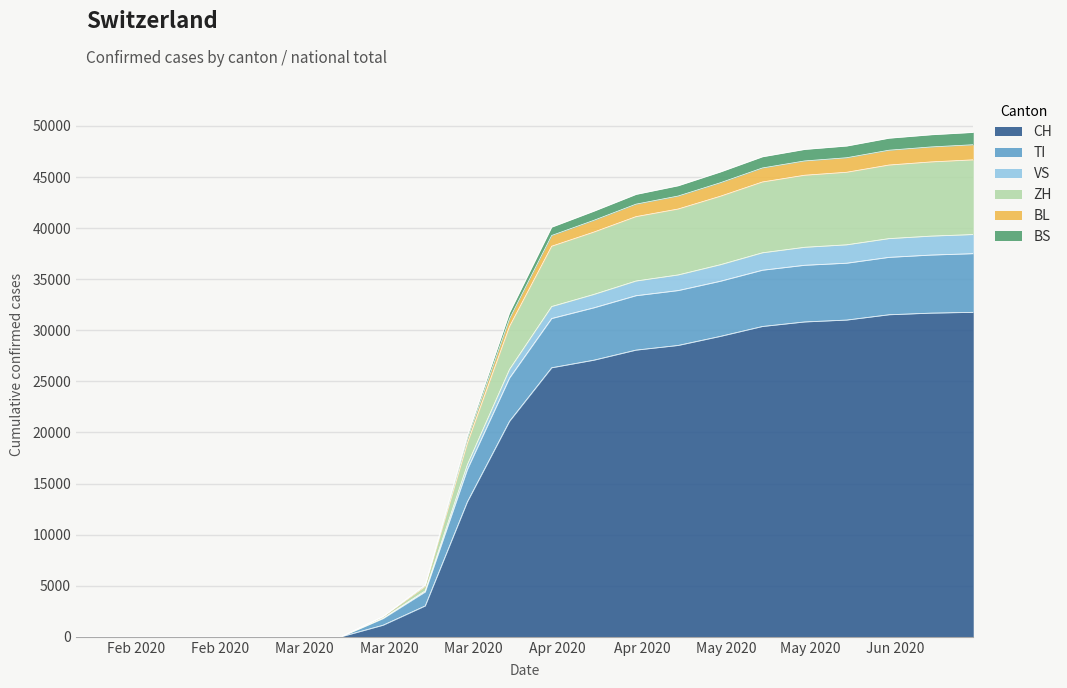

Reading right to left, list all the values displayed in this chart.

CH: 2020-06-21=31762	2020-06-14=31684	2020-06-07=31524	2020-05-31=31006	2020-05-24=30821	2020-05-17=30377	2020-05-10=29407	2020-05-03=28521	2020-04-26=28063	2020-04-19=27078	2020-04-12=26336	2020-04-05=21100	2020-03-29=13213	2020-03-22=3028	2020-03-15=1139	2020-03-08=0	2020-03-01=0	2020-02-25=0	2020-01-24=0
TI: 2020-06-21=37503	2020-06-14=37367	2020-06-07=37141	2020-05-31=36570	2020-05-24=36366	2020-05-17=35883	2020-05-10=34801	2020-05-03=33891	2020-04-26=33388	2020-04-19=32202	2020-04-12=31157	2020-04-05=25329	2020-03-29=16376	2020-03-22=4396	2020-03-15=1787	2020-03-08=0	2020-03-01=0	2020-02-25=0	2020-01-24=0
VS: 2020-06-21=49372	2020-06-14=49141	2020-06-07=48805	2020-05-31=48040	2020-05-24=47706	2020-05-17=46988	2020-05-10=45499	2020-05-03=44151	2020-04-26=43305	2020-04-19=41662	2020-04-12=40099	2020-04-05=31729	2020-03-29=19666	2020-03-22=5096	2020-03-15=1997	2020-03-08=0	2020-03-01=0	2020-02-25=0	2020-01-24=0
ZH: 2020-06-21=48162	2020-06-14=47946	2020-06-07=47625	2020-05-31=46890	2020-05-24=46576	2020-05-17=45888	2020-05-10=44439	2020-05-03=43141	2020-04-26=42345	2020-04-19=40762	2020-04-12=39279	2020-04-05=31129	2020-03-29=19346	2020-03-22=5026	2020-03-15=1977	2020-03-08=0	2020-03-01=0	2020-02-25=0	2020-01-24=0
BL: 2020-06-21=46684	2020-06-14=46481	2020-06-07=46175	2020-05-31=45470	2020-05-24=45176	2020-05-17=44518	2020-05-10=43119	2020-05-03=41871	2020-04-26=41125	2020-04-19=39612	2020-04-12=38229	2020-04-05=30379	2020-03-29=18956	2020-03-22=4931	2020-03-15=1947	2020-03-08=0	2020-03-01=0	2020-02-25=0	2020-01-24=0
BS: 2020-06-21=39374	2020-06-14=39221	2020-06-07=38975	2020-05-31=38370	2020-05-24=38126	2020-05-17=37588	2020-05-10=36419	2020-05-03=35421	2020-04-26=34825	2020-04-19=33512	2020-04-12=32329	2020-04-05=26179	2020-03-29=16856	2020-03-22=4501	2020-03-15=1827	2020-03-08=0	2020-03-01=0	2020-02-25=0	2020-01-24=0